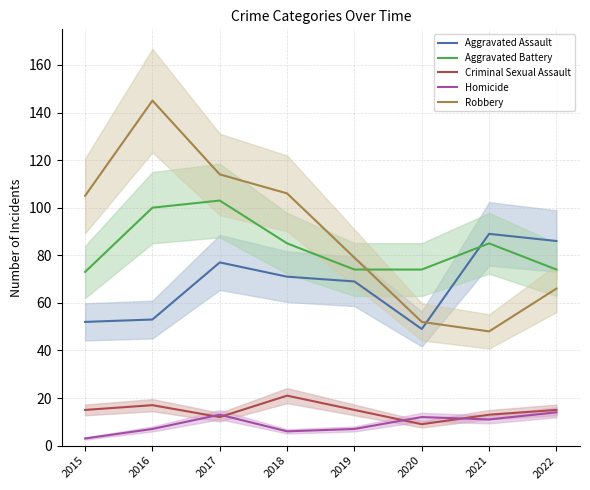

At 2019, list the series in order from largest to smallest.

Robbery, Aggravated Battery, Aggravated Assault, Criminal Sexual Assault, Homicide